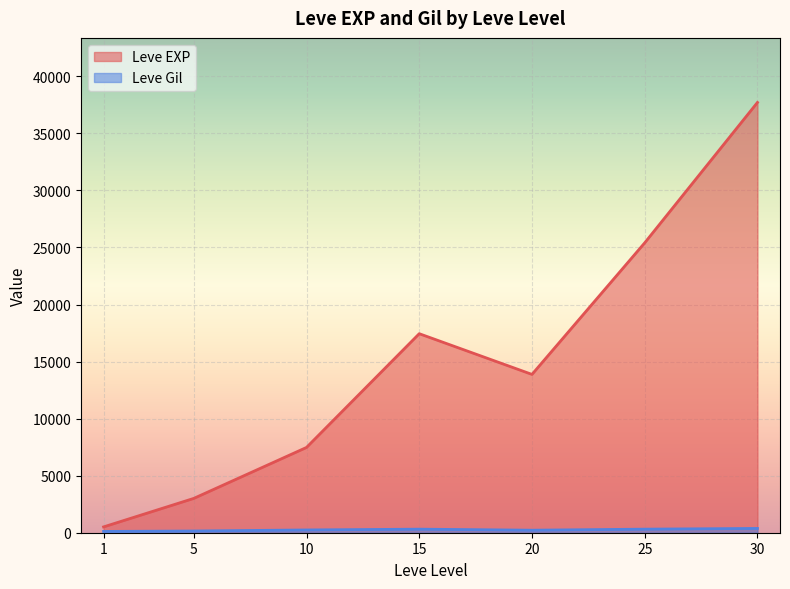

What is the approximate value of Leve EXP at 10?

7475.0